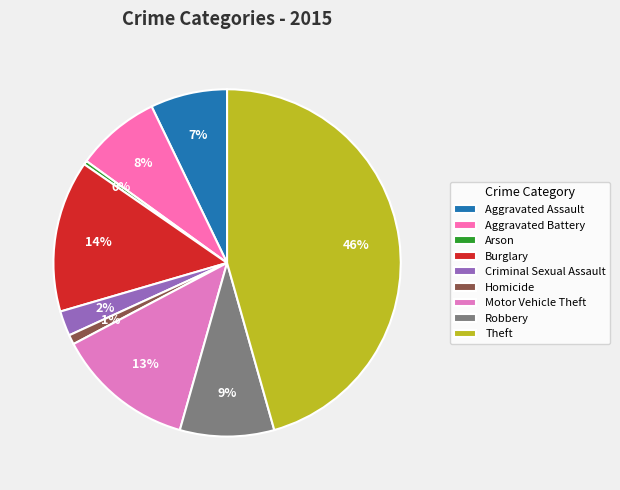

What percentage is NOT represented by Homicide?

99.1%